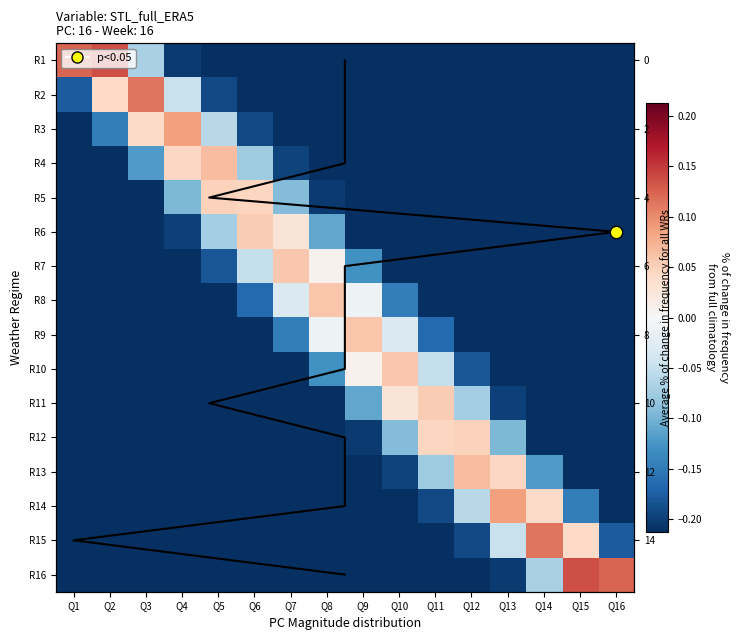

What is the highest value of the Avg % change series?

15.0